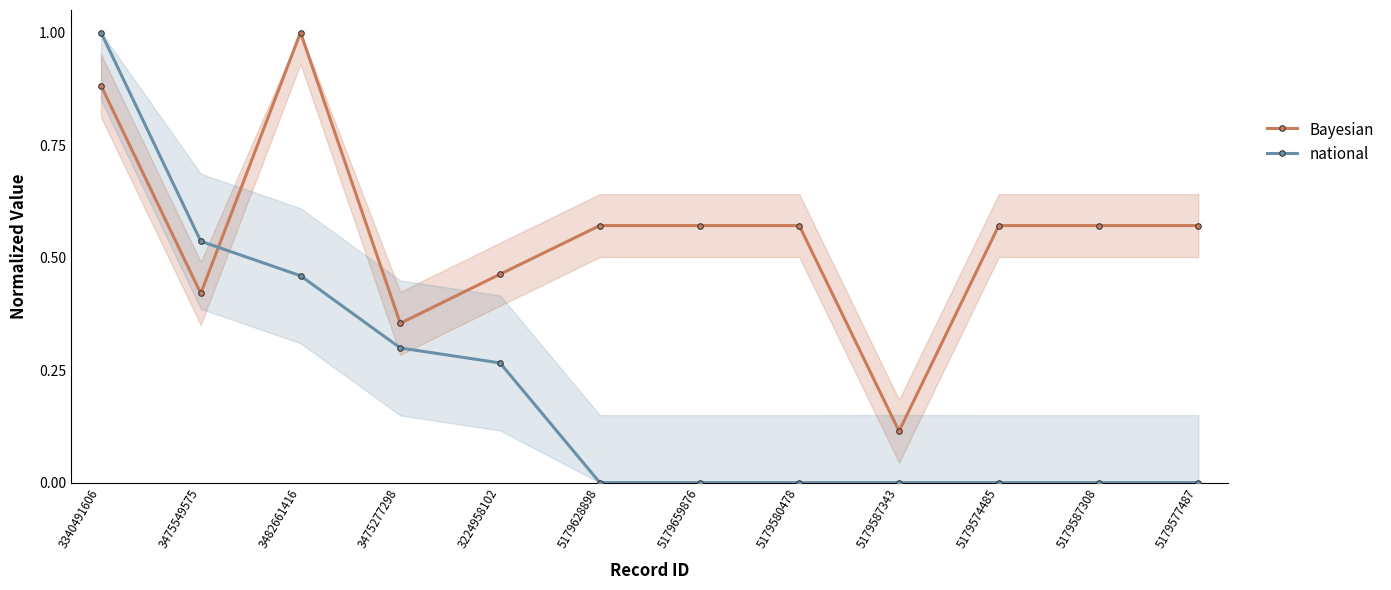

What is the label of the 3rd point from the left?

3482661416